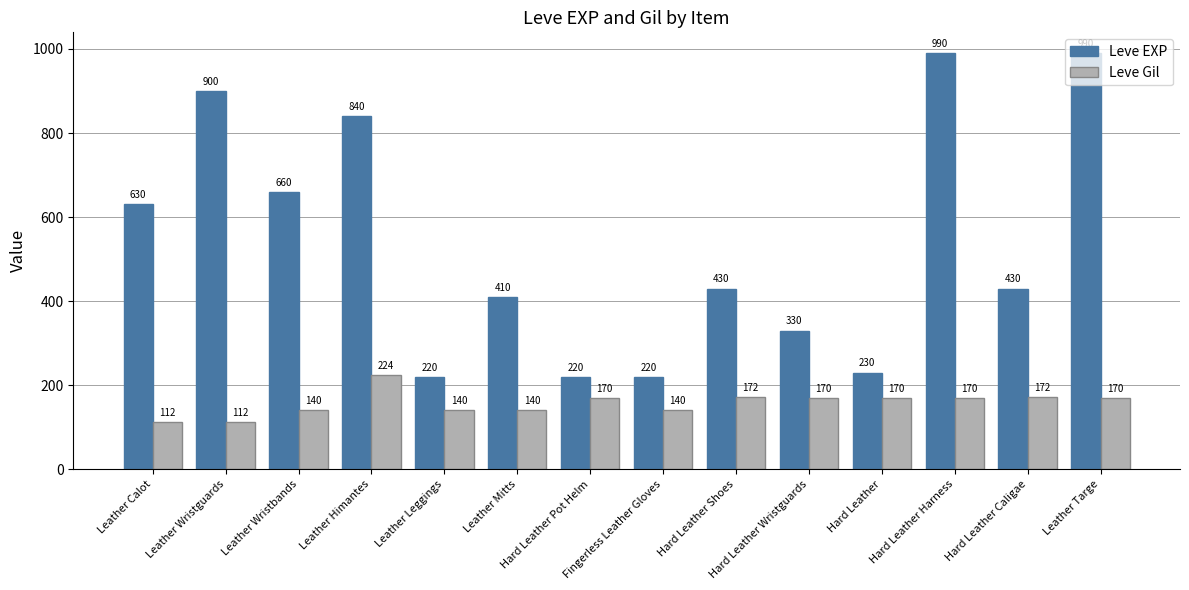

Reading left to right, list all the values displayed in this chart.

Leve EXP: 630	900	660	840	220	410	220	220	430	330	230	990	430	990
Leve Gil: 112	112	140	224	140	140	170	140	172	170	170	170	172	170